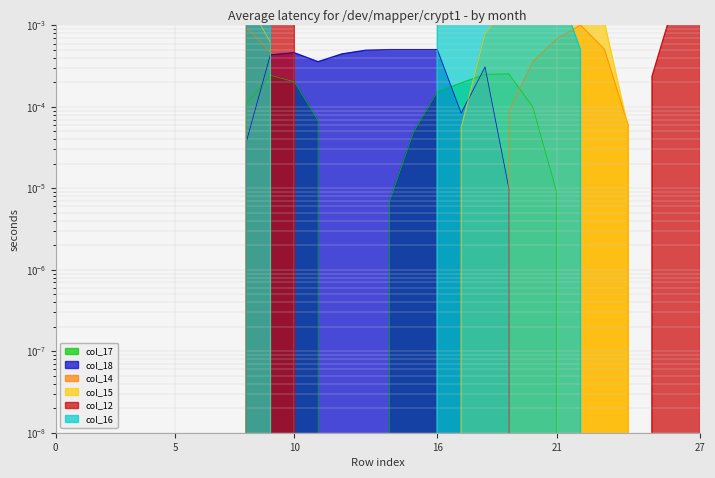

How many series are shown in this chart?

6